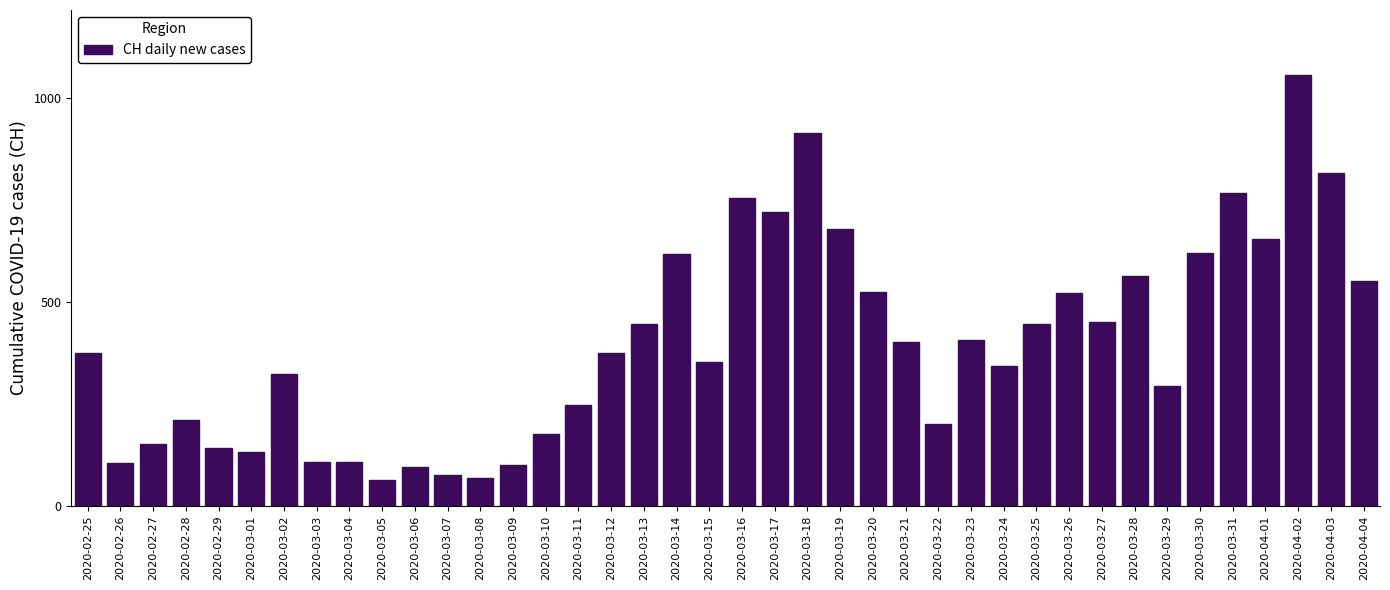

The value at 2020-03-17 is 371. True or false?

False